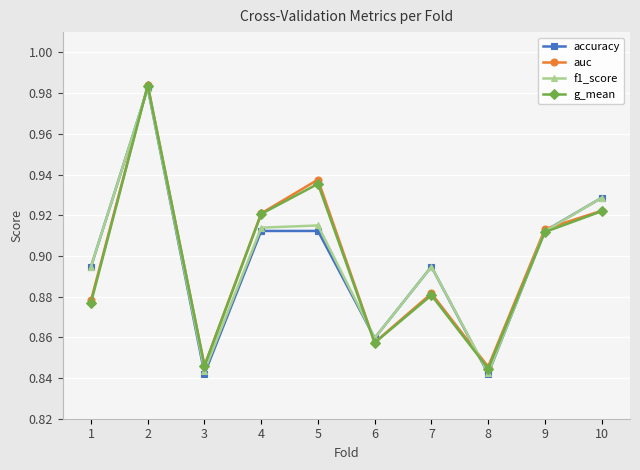

How many accuracy values are between 0 and 1?

10